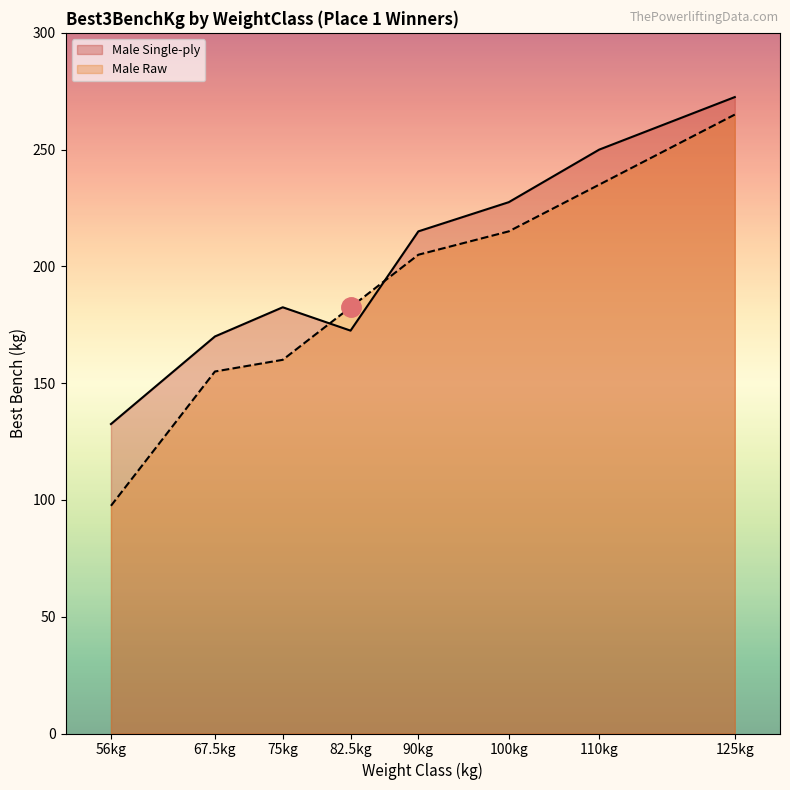

In Best3BenchKg, how many points are lower than both neighbors (excluding endpoints)?

1